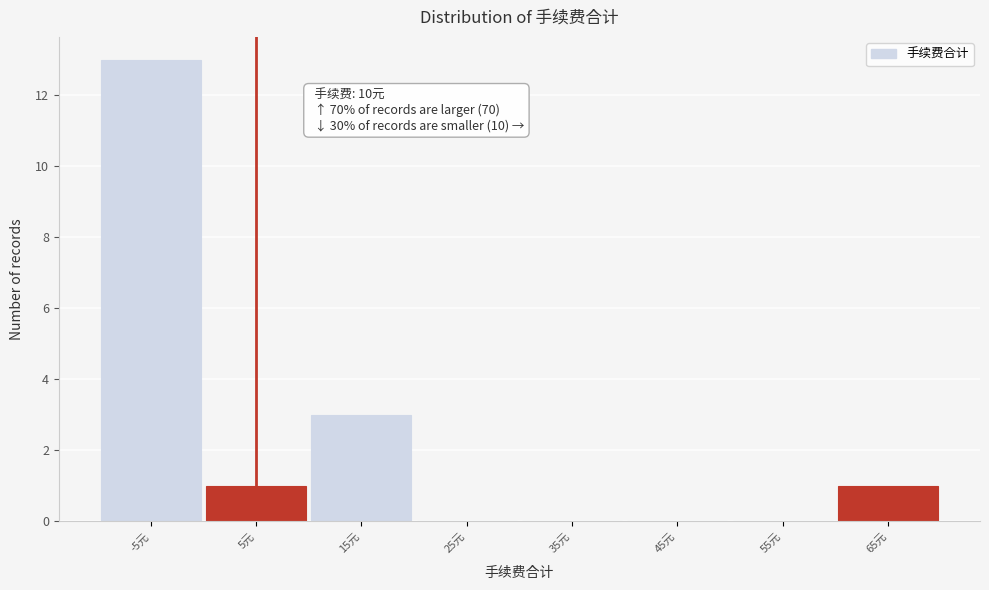

Reading left to right, what are all the values shown in this chart?

-5元=13	5元=1	15元=3	25元=0	35元=0	45元=0	55元=0	65元=1